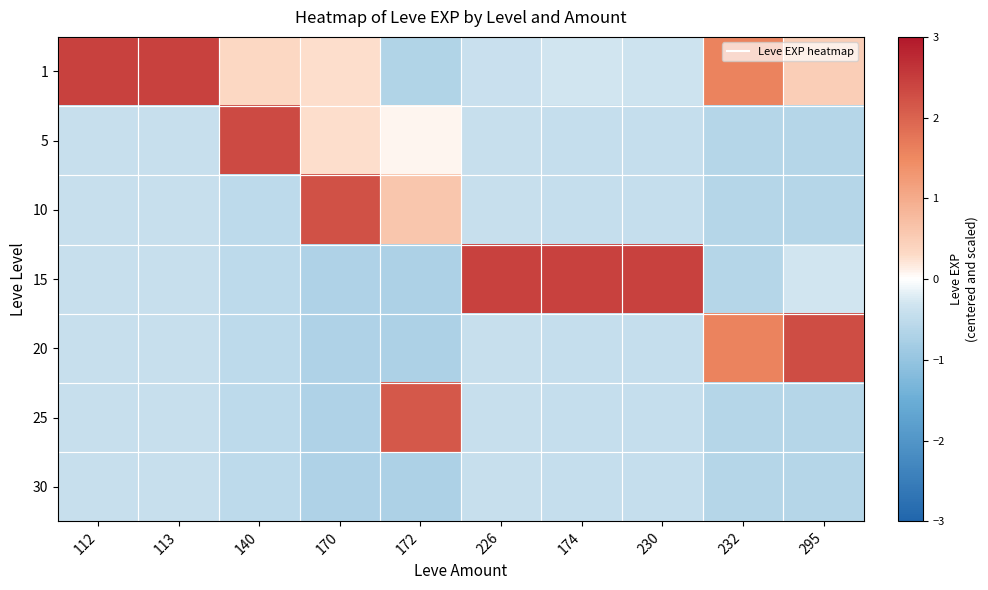

At 230, list the series in order from smallest to largest.

5, 10, 20, 25, 30, 1, 15